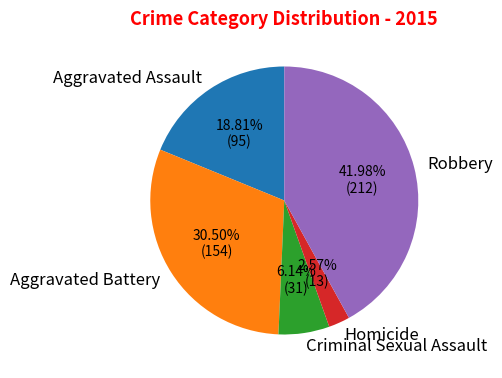

True or false: Aggravated Battery accounts for 19% of the total.

False